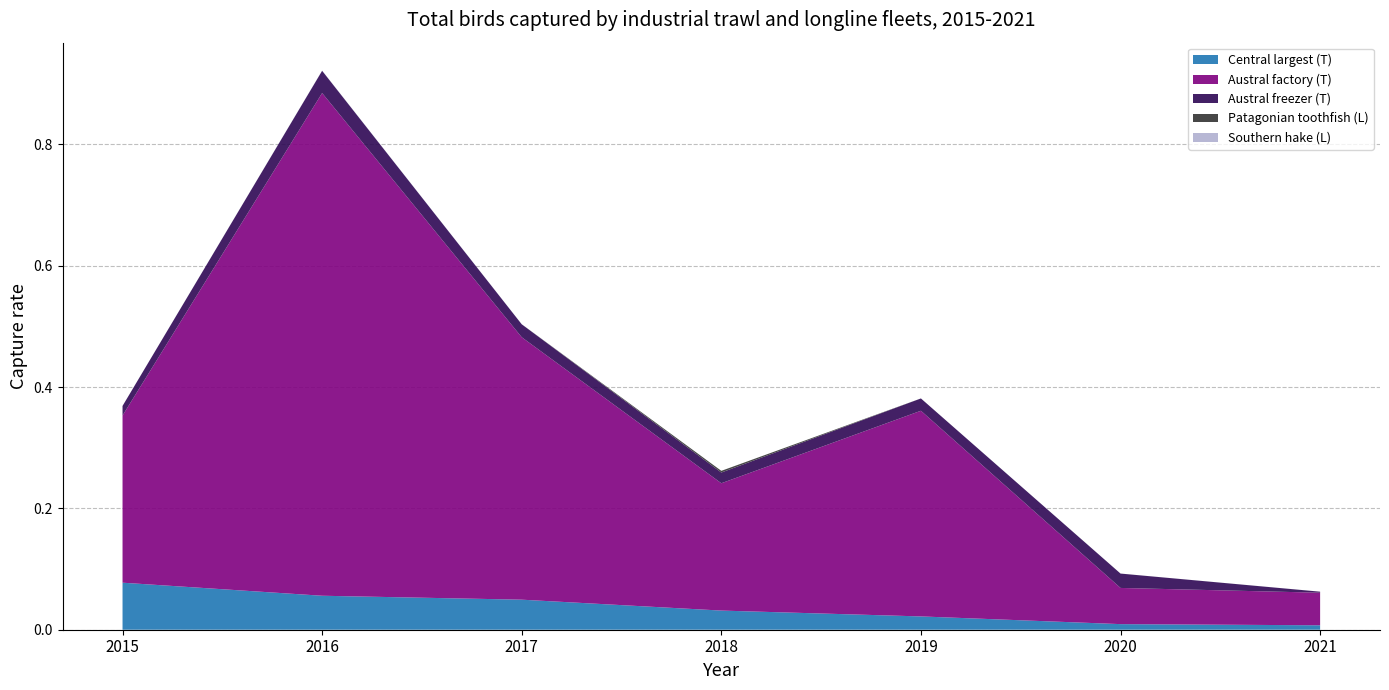

Reading left to right, extract all data points from this chart.

Central largest (T): 0.1	0.1	0.0	0.0	0.0	0.0	0.0
Austral factory (T): 0.3	0.8	0.4	0.2	0.3	0.1	0.1
Austral freezer (T): 0.0	0.0	0.0	0.0	0.0	0.0	0.0
Patagonian toothfish (L): 0.0	0.0	0.0	0.0	0.0	0.0	0.0
Southern hake (L): 0.0	0.0	0.0	0.0	0.0	0.0	0.0